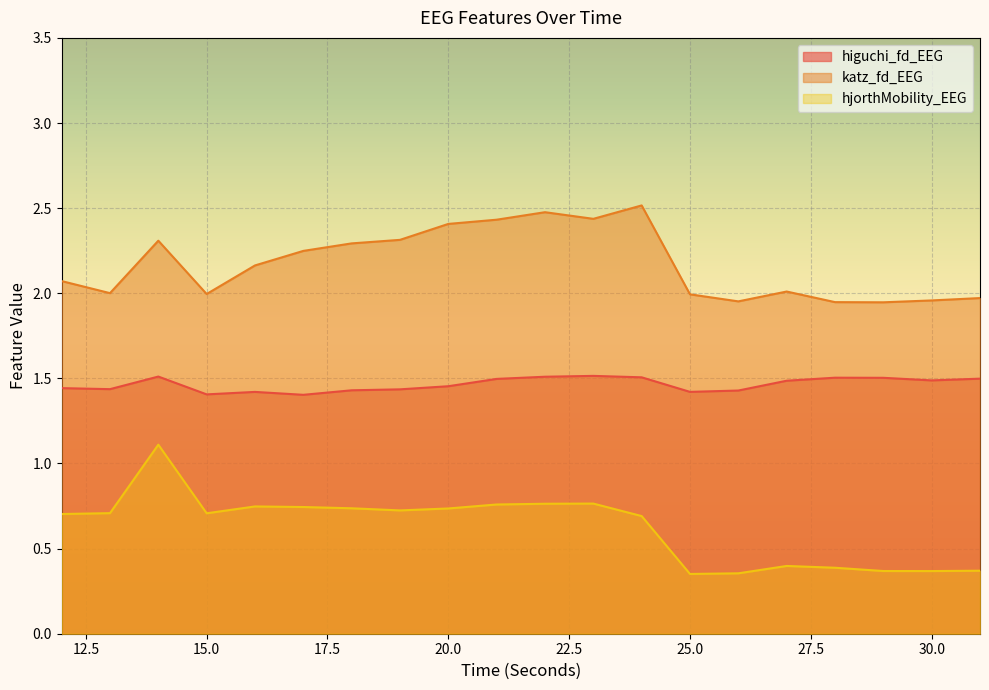

What is the sum of the higuchi_fd_EEG values at 14 and 23?

3.0